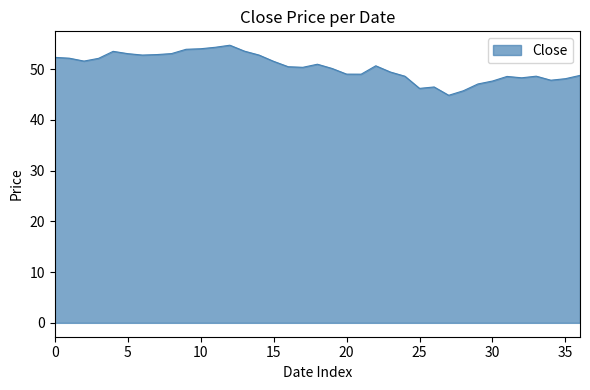

What is the minimum value shown in the chart?

44.9